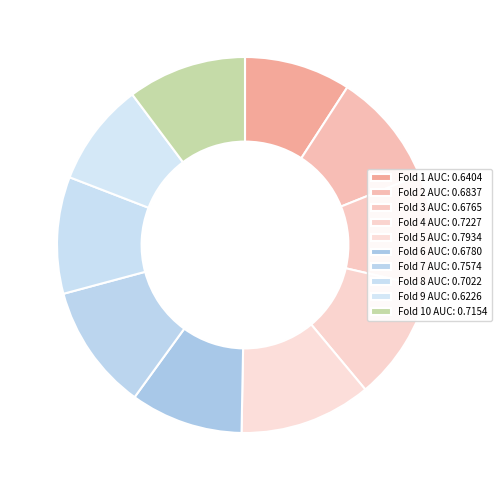

Which slice is the largest?

Fold 5